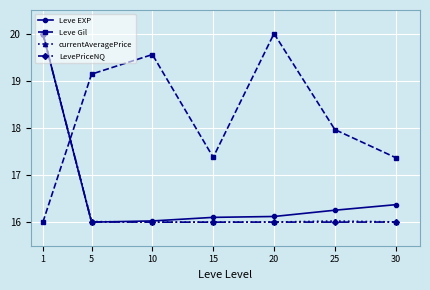

Is it true that currentAveragePrice equals 28.8 at 1?

False